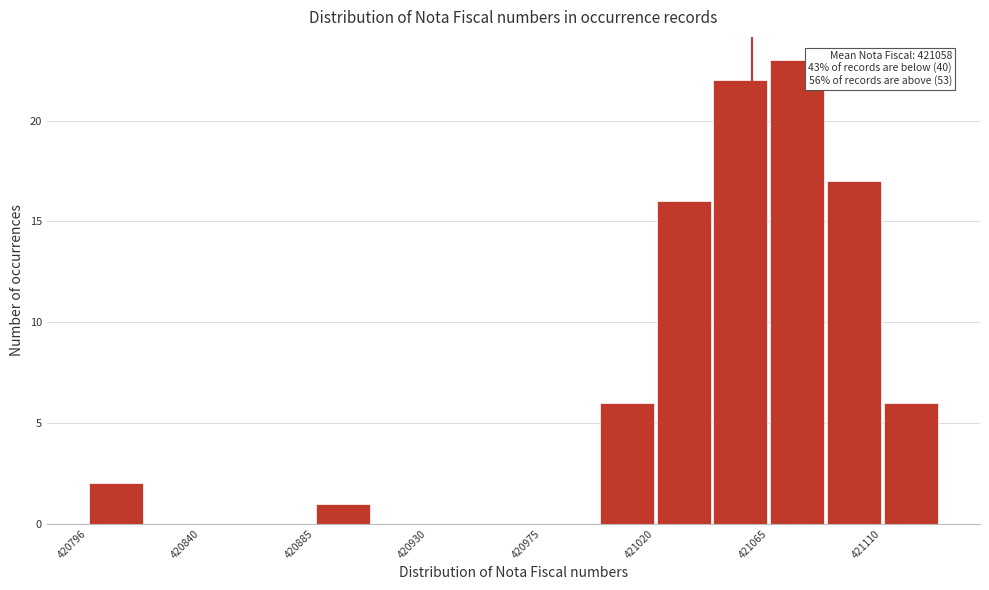

Over which range of the x-axis is the bar tallest?

421065 to 421090